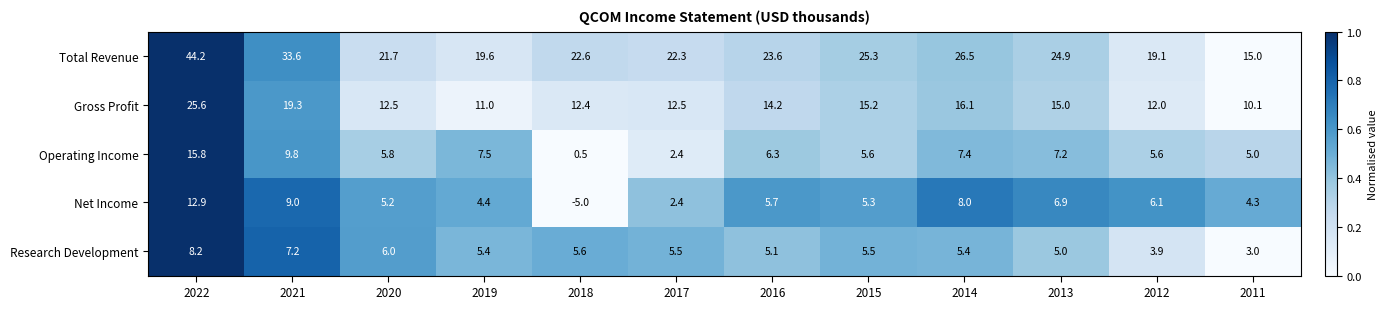

Between 2015 and 2012, which series saw the biggest shift?

Total Revenue